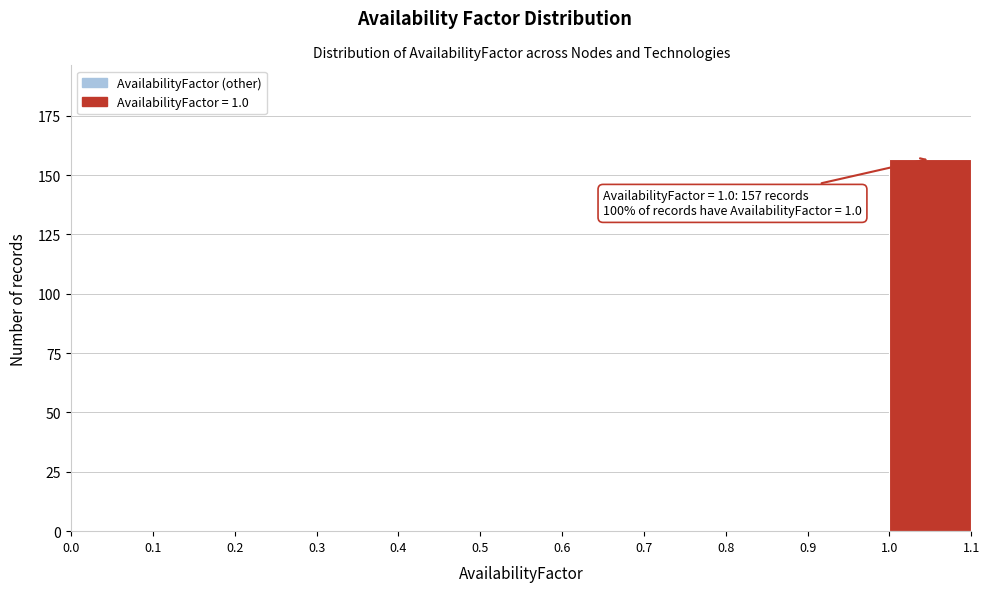

Which range on the x-axis has the tallest bar?

1.0 to 1.1